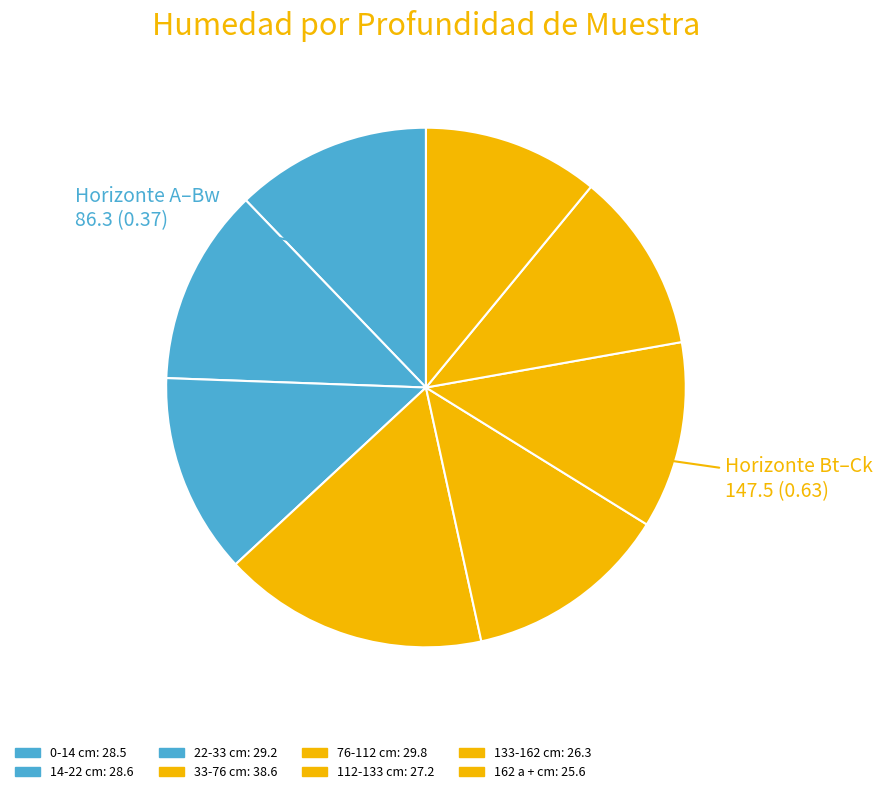

Which slice is the smallest?

162 a +